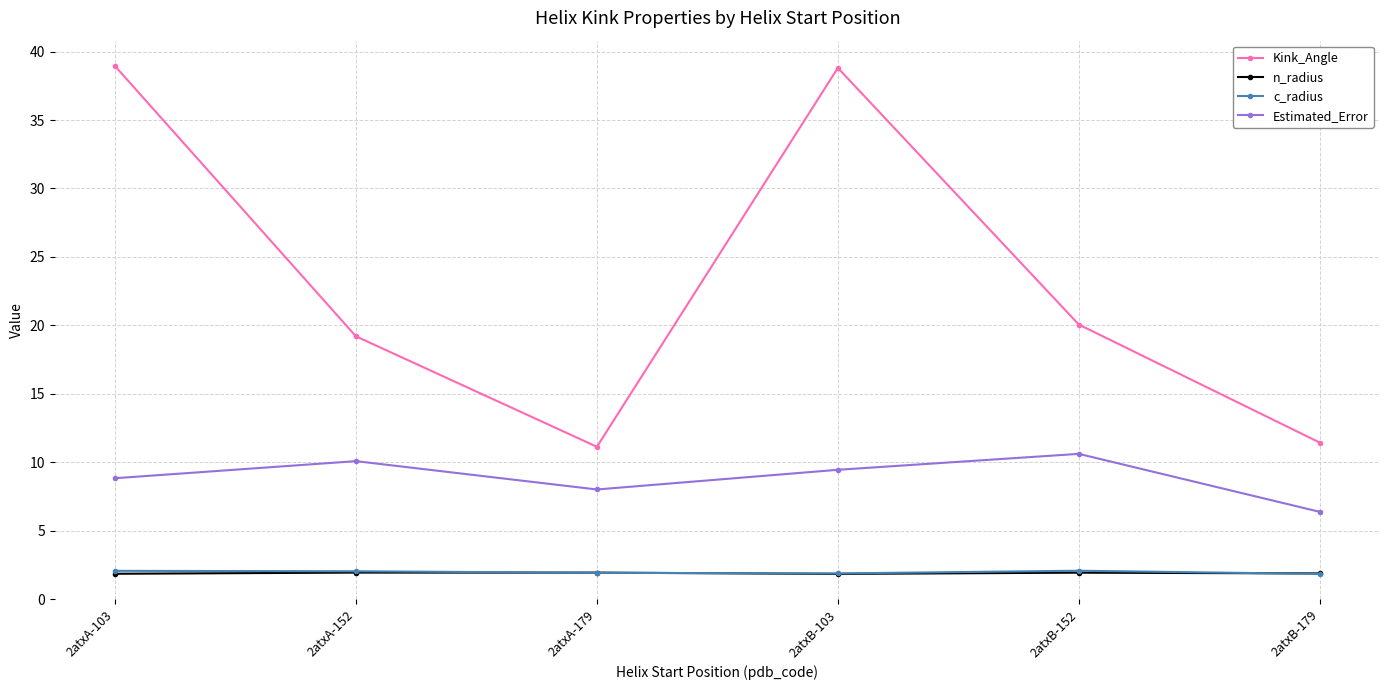

What is the maximum value for Kink_Angle?

38.9